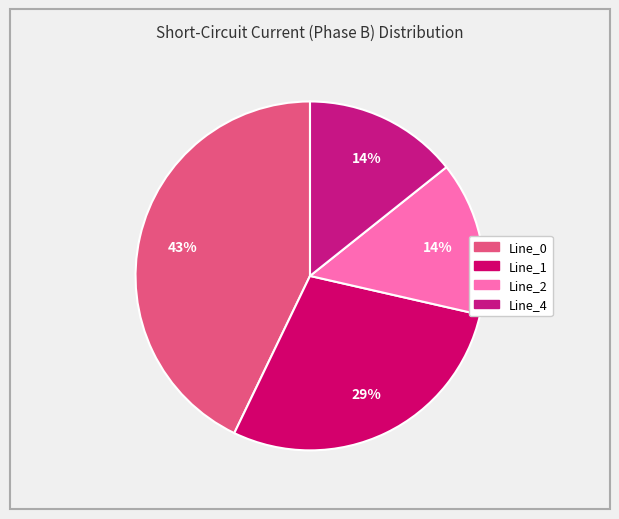

How many segments does this pie chart have?

4